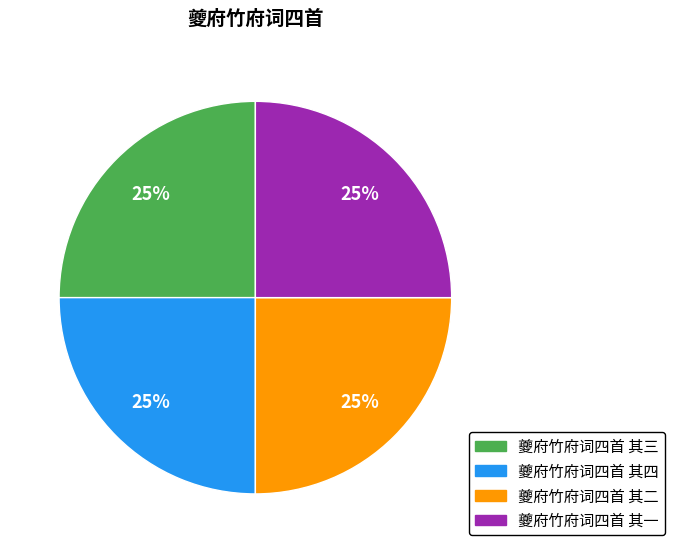

Approximately how many times larger is the value at 夔府竹府词四首 其四 compared to 夔府竹府词四首 其三?

1.0